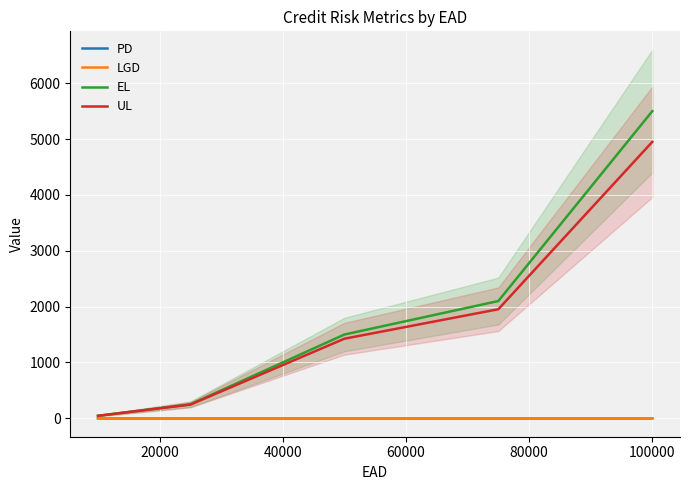

How many lines are shown in the chart?

4